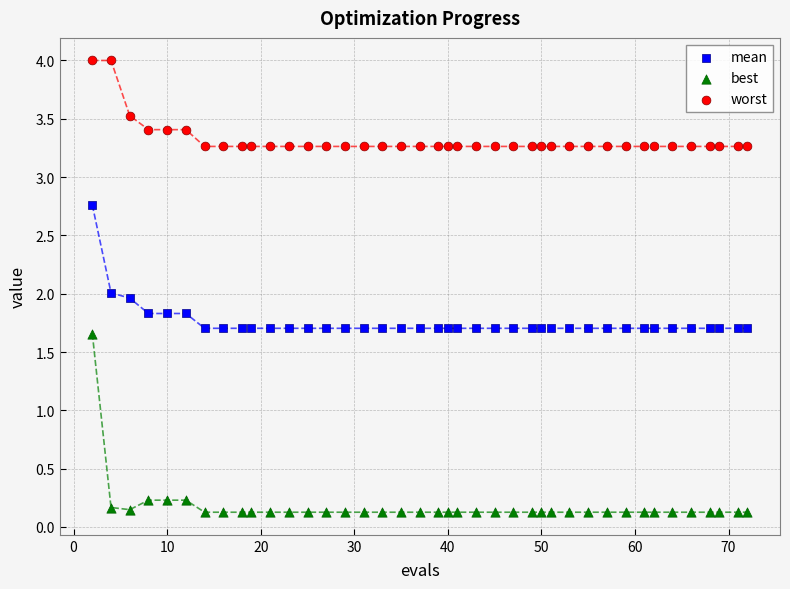

Which series has the largest Y range (max minus min)?

best